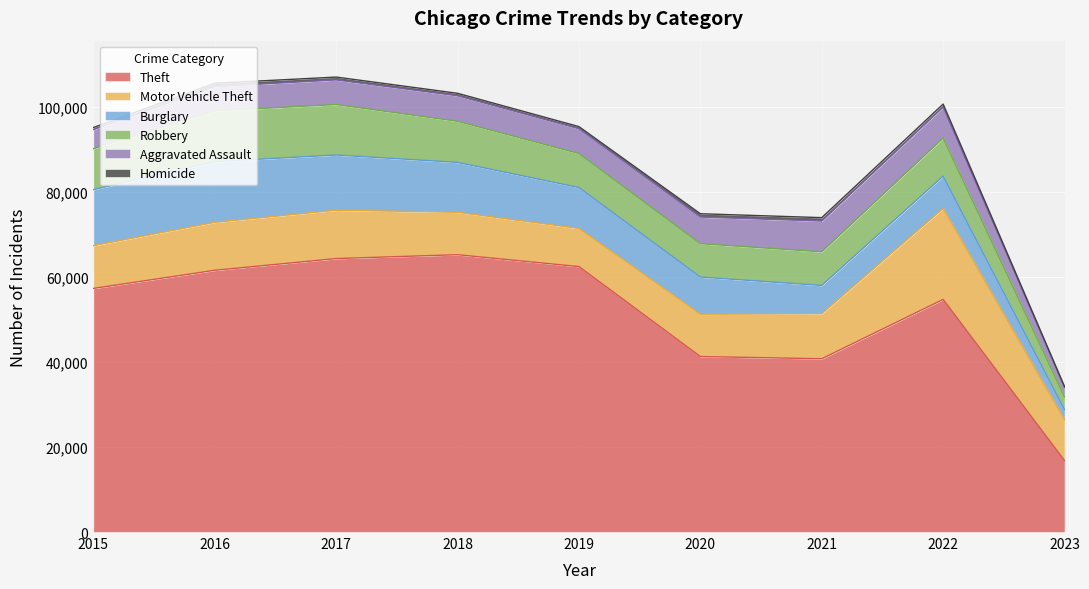

What is the sum of the Aggravated Assault values at 2018 and 2016?

11713